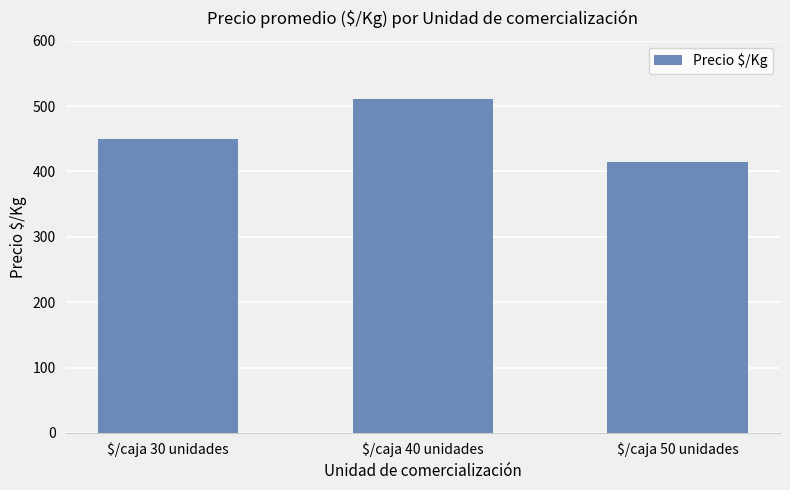

What is the label of the 1st bar from the right?

$/caja 50 unidades